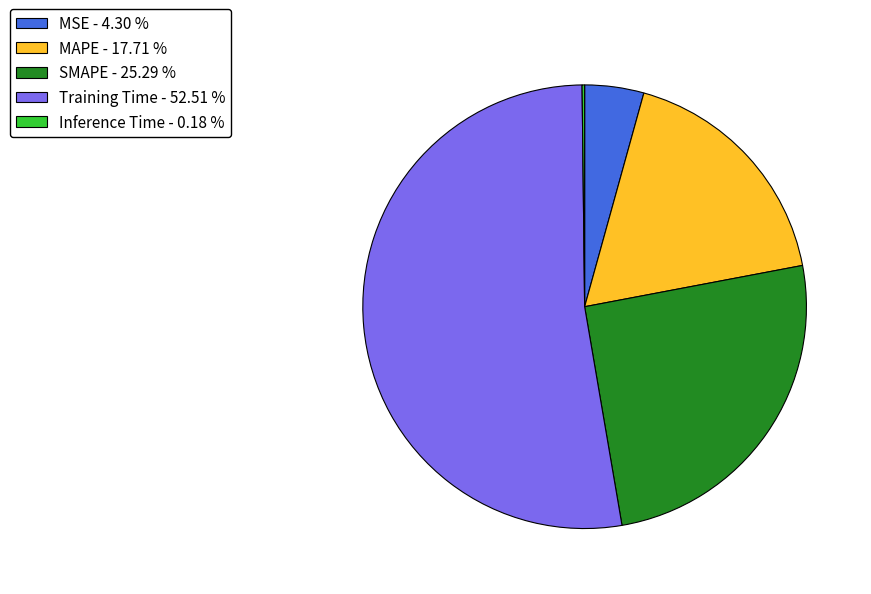

Which slice represents more than half of the pie?

Training Time